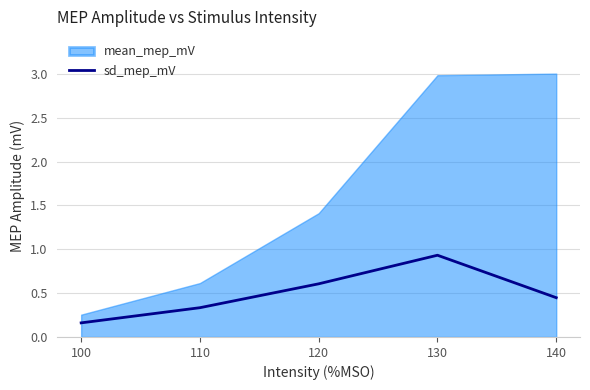

True or false: the data has more than 0 interior local peaks.

True